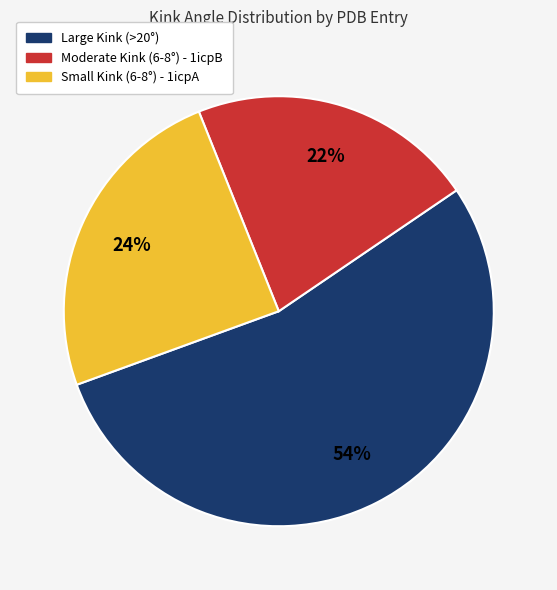

Does any single category account for the majority?

Yes